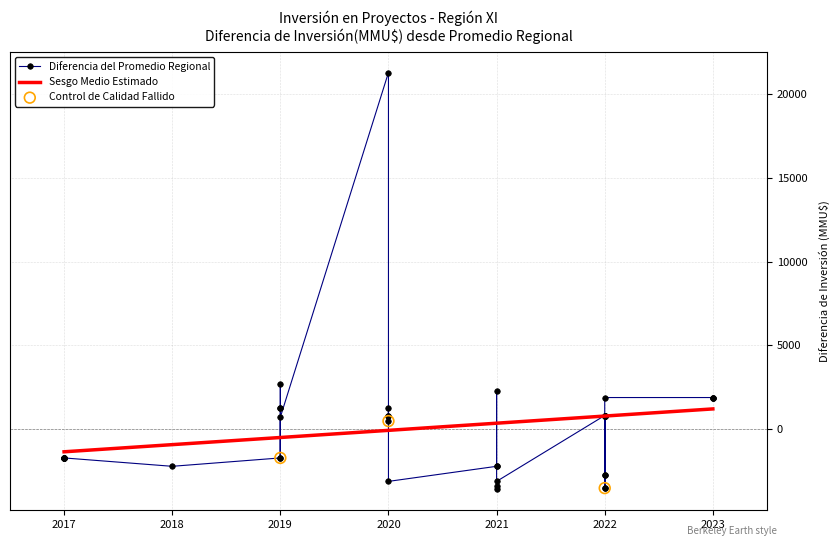

What is the minimum value for Sesgo Medio Estimado?

-1349.0